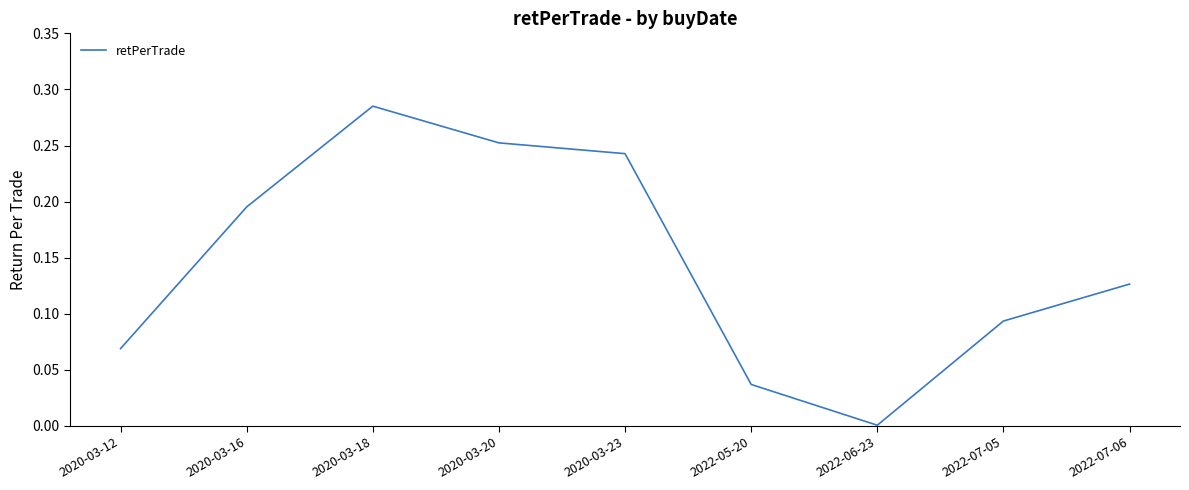

Which has a higher value, 2022-07-06 or 2020-03-18?

2020-03-18